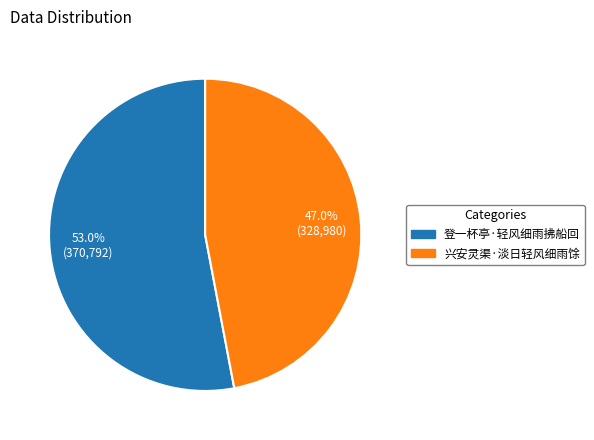

To the nearest percent, what is the difference between the largest and smallest slice percentages?

6%